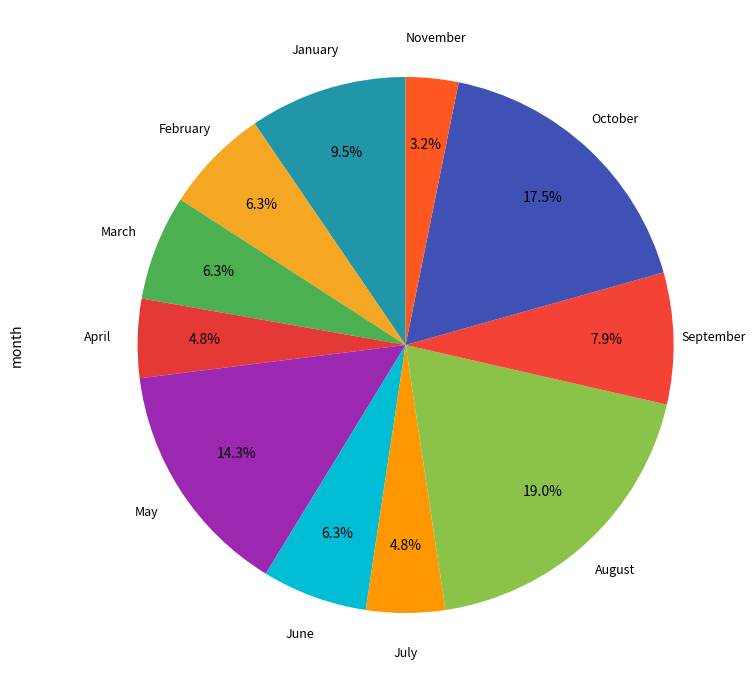

True or false: June accounts for 6% of the total.

True